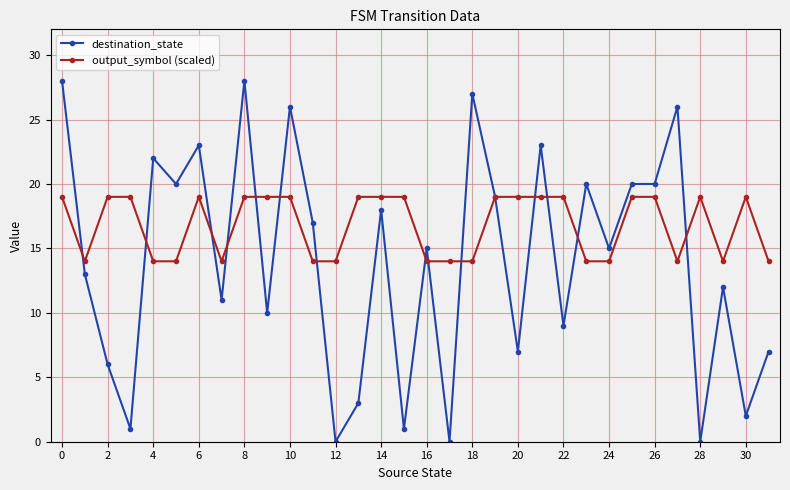

At how many categories does at least one series exceed 18?

23